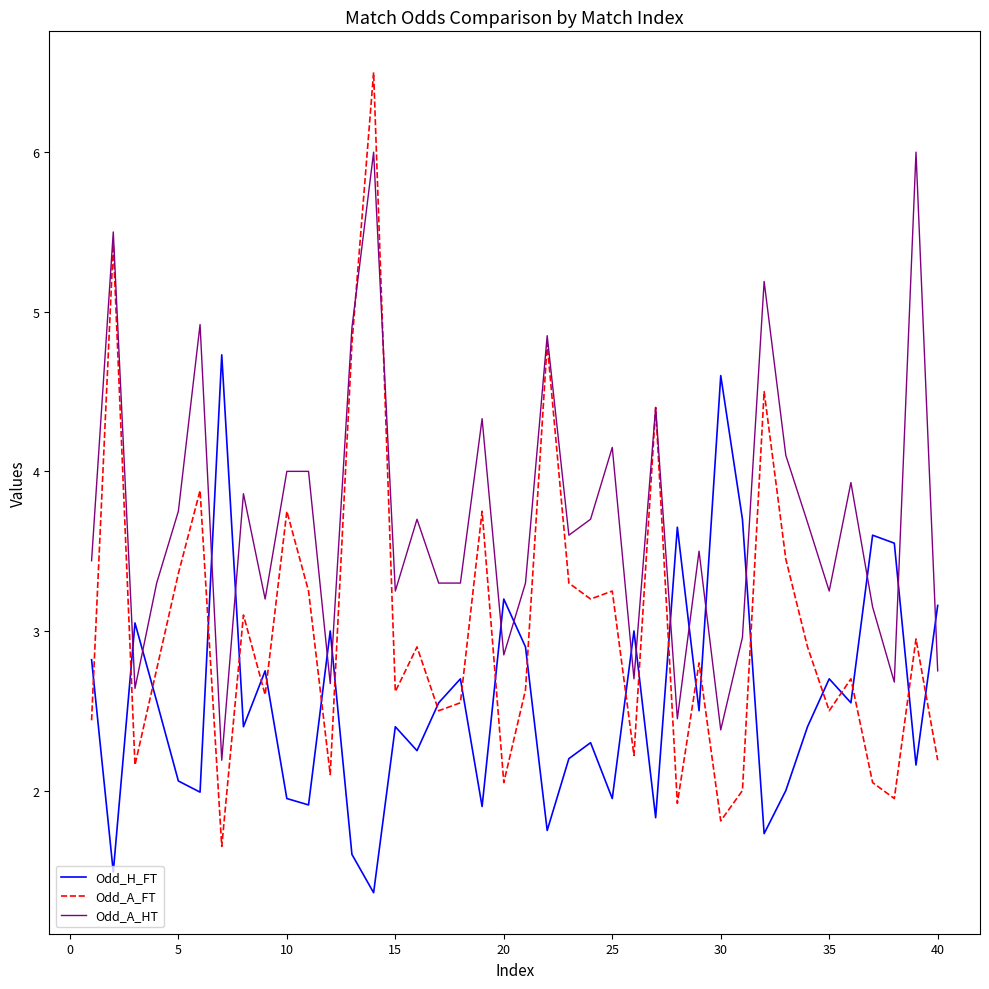

Rank the series by their maximum value, from lowest to highest.

Odd_H_FT, Odd_A_HT, Odd_A_FT